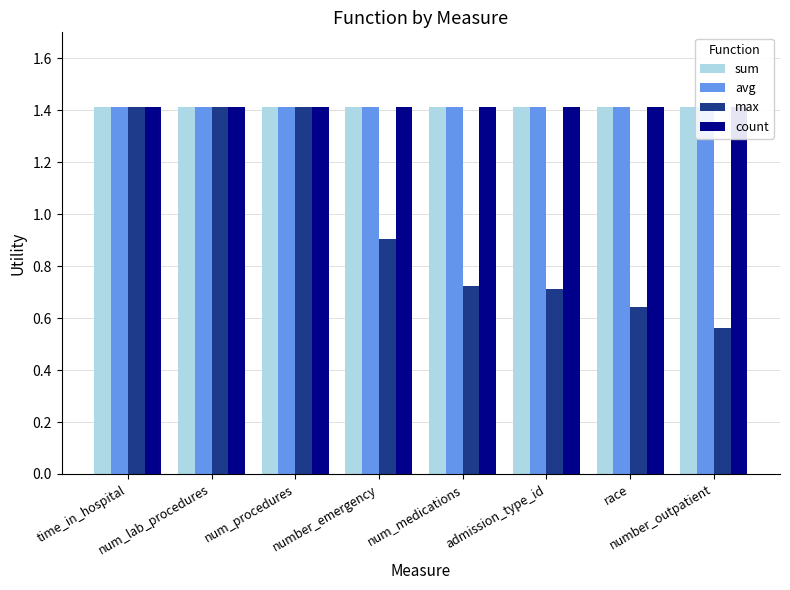

Are the bars grouped side by side (vs. stacked)?

Yes